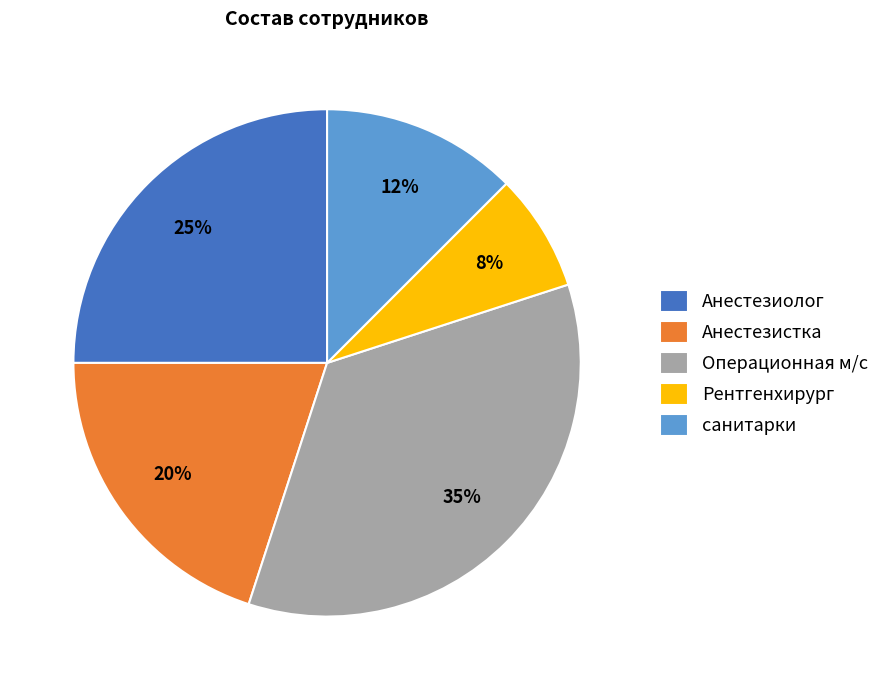

Combined, do Операционная м/с and санитарки account for over 50%?

No